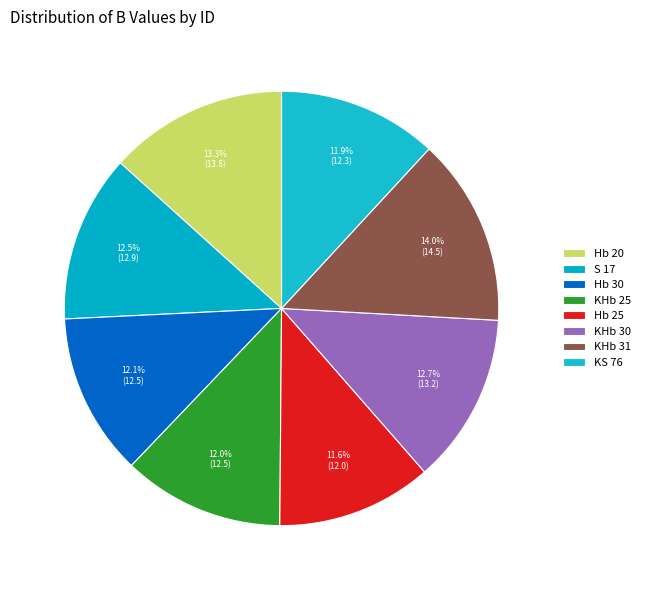

To the nearest percent, what percentage of the pie is KHb 25?

12%